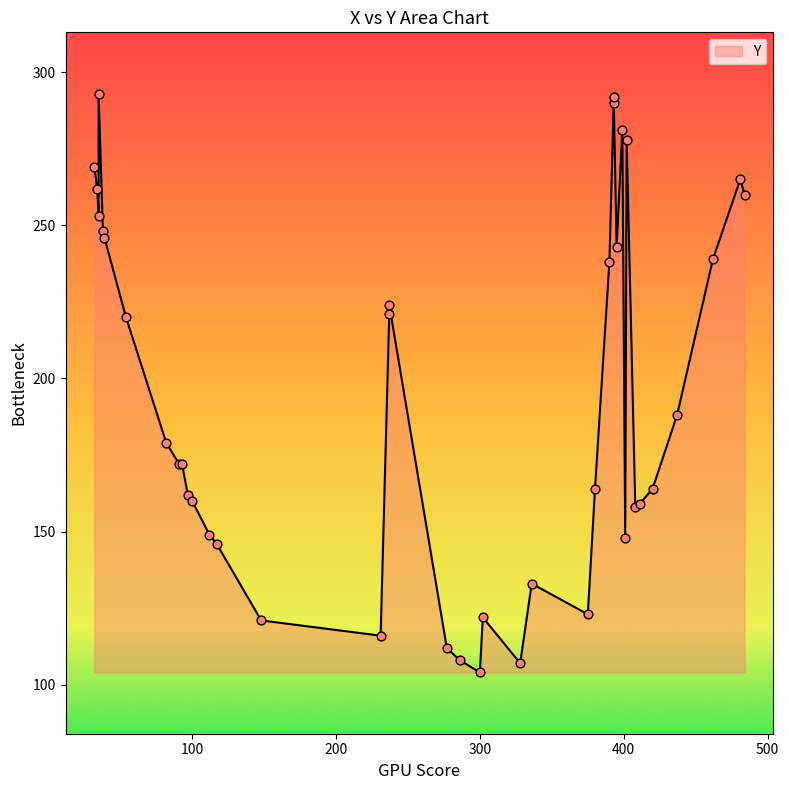

Between 10 and 4, which is larger?

10